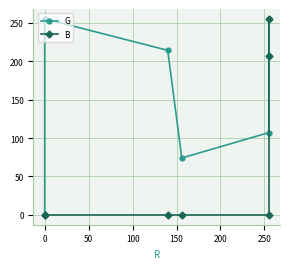

Reading left to right, extract all data points from this chart.

G: 0	255	214	74	107	207	255
B: 0	0	0	0	0	206	255